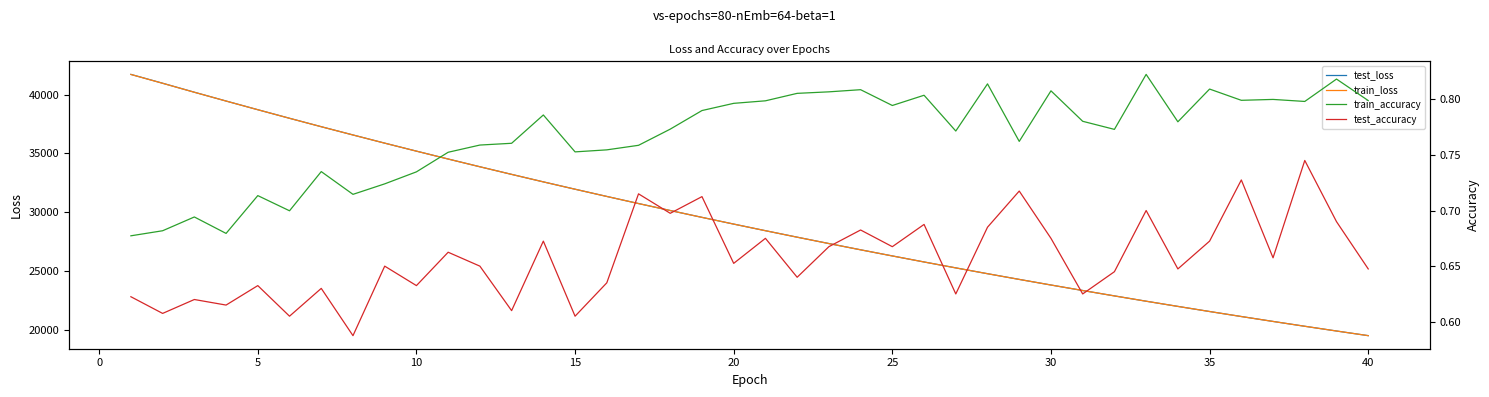

What is the average value of the test_loss series?

29387.0